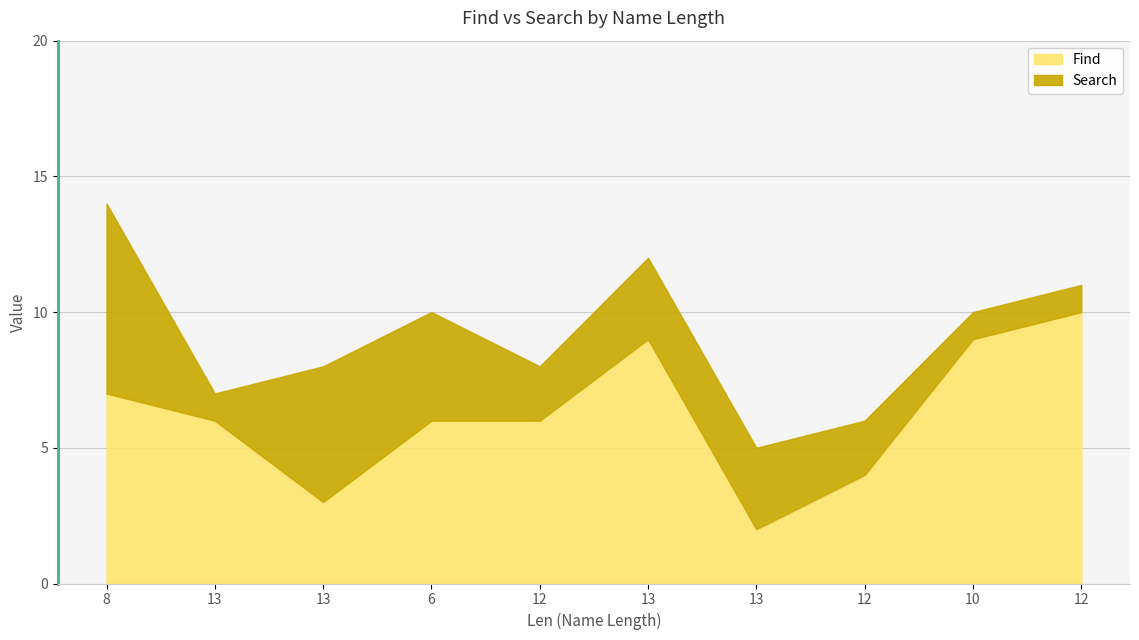

What is the sum of the values at 10 and 12?

15